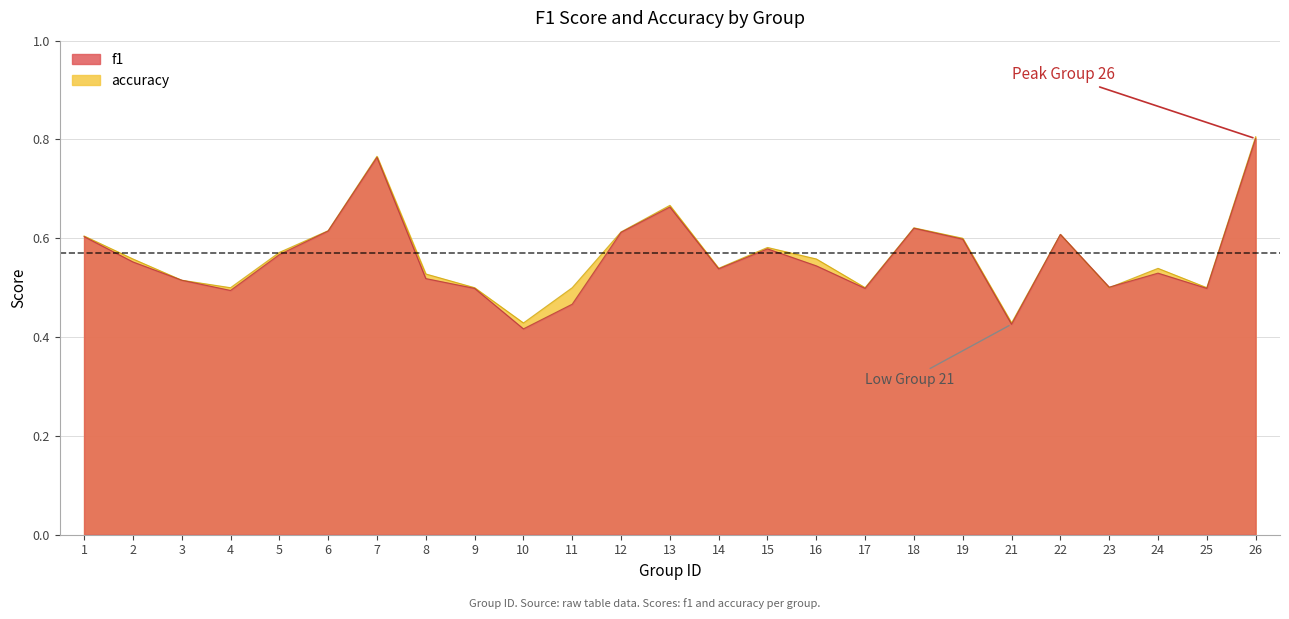

Where do f1 and accuracy first cross each other?

23 and 24